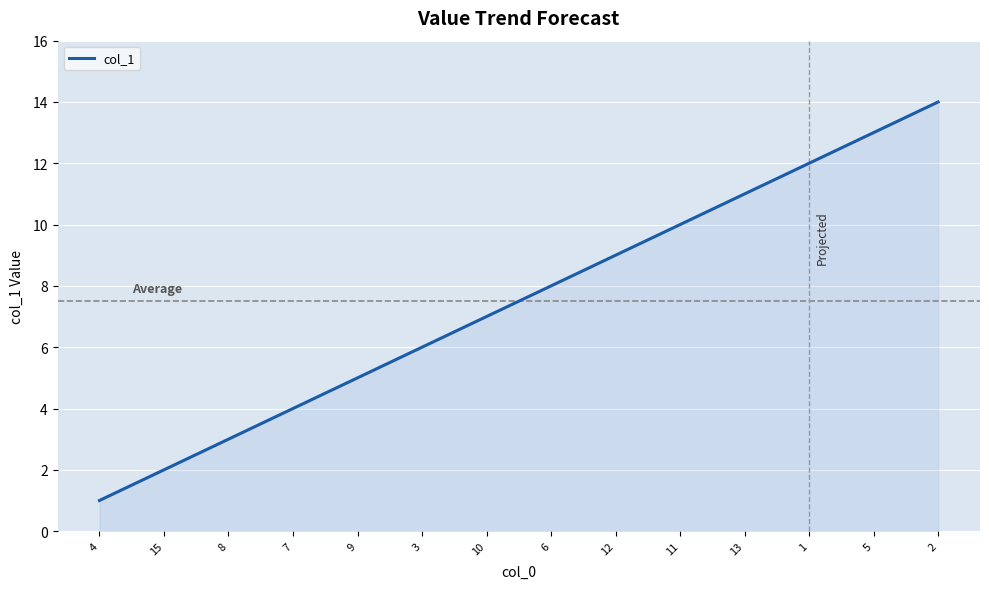

What is the smallest value displayed?

1